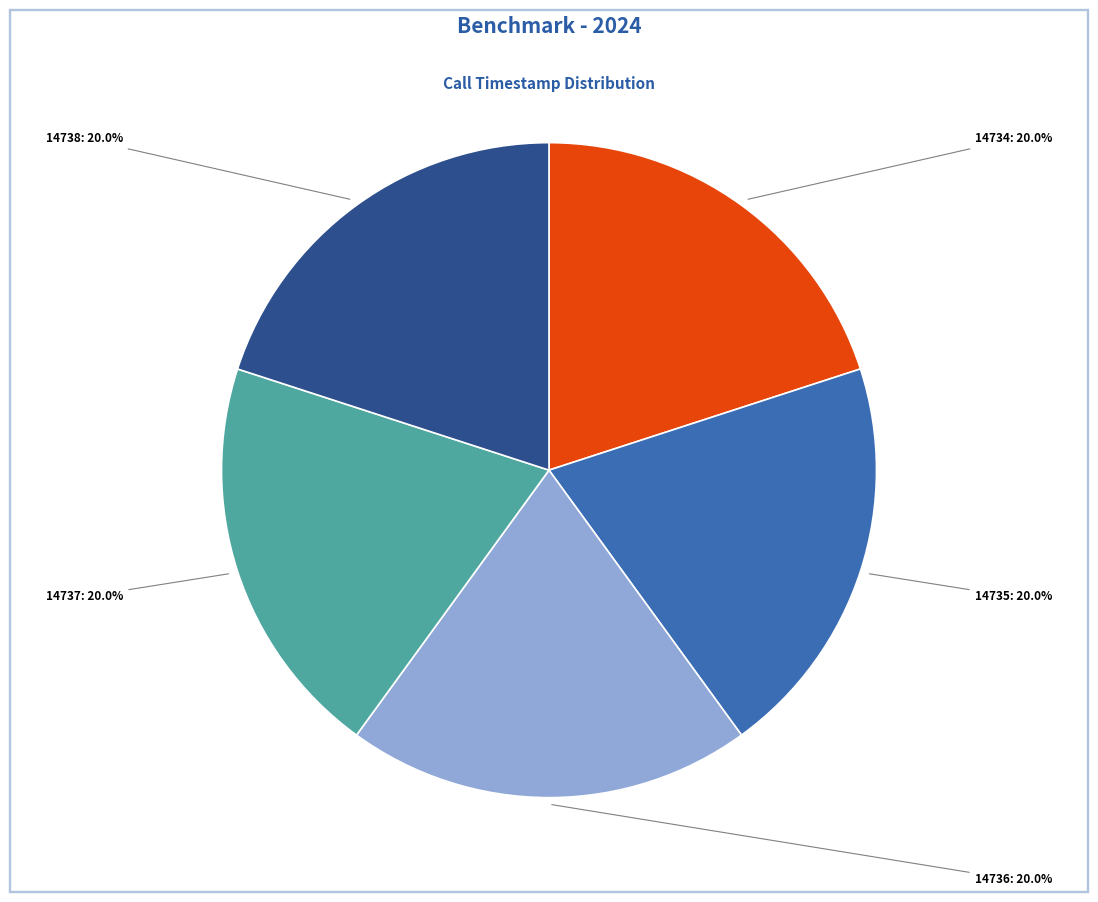

To the nearest percent, what is the average slice percentage?

20%